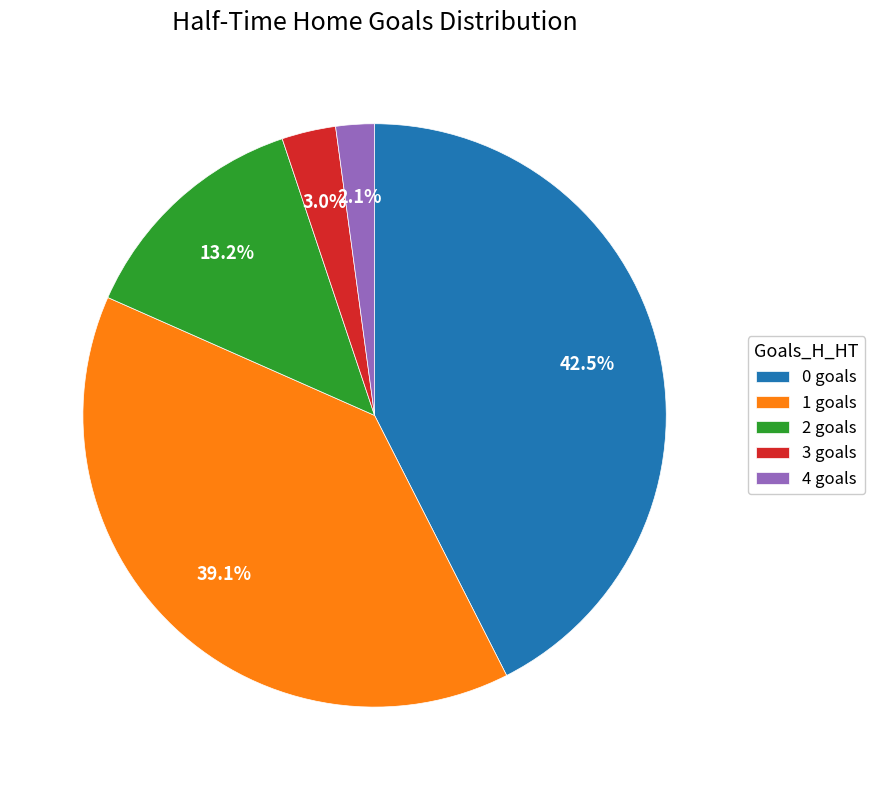

The 0 slice represents 52% of the pie. True or false?

False